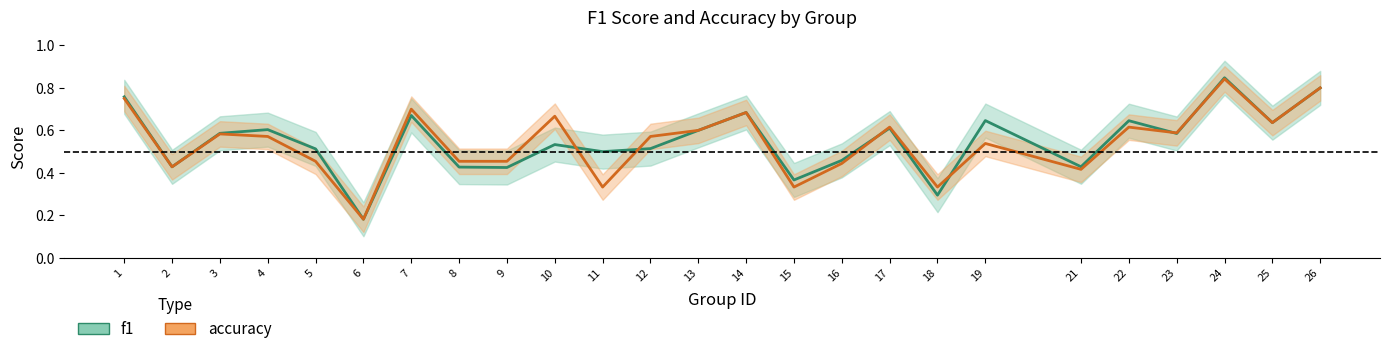

Which label corresponds to the smallest value in the chart?

6